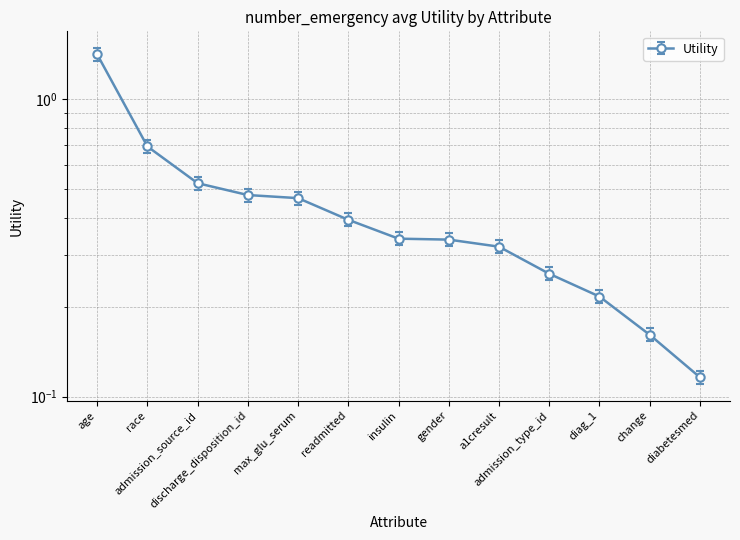

Which has a higher value, discharge_disposition_id or max_glu_serum?

discharge_disposition_id